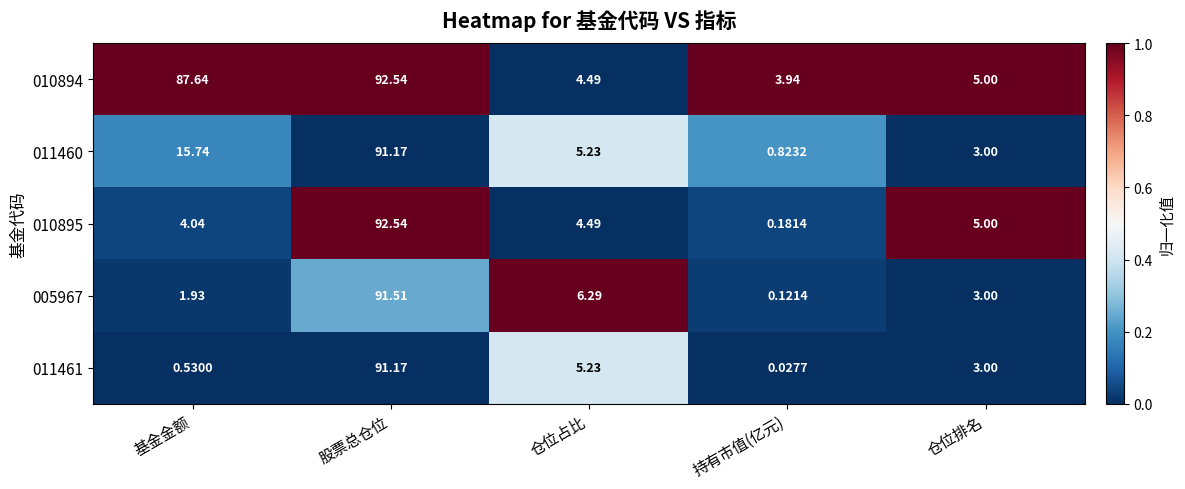

List the labels in order of 010894 value, largest first.

股票总仓位, 基金金额, 仓位排名, 仓位占比, 持有市值(亿元)